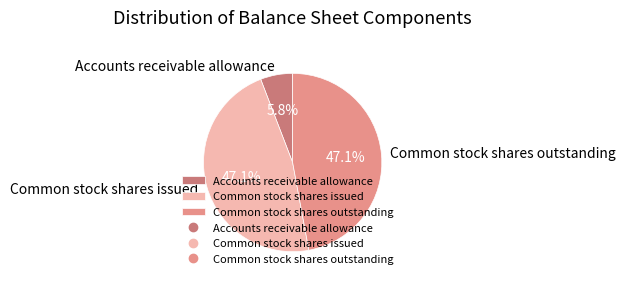

To the nearest percent, what is the average slice percentage?

33%